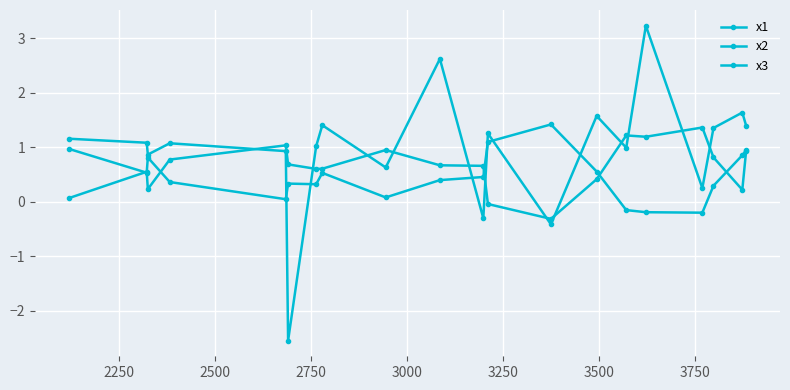

In x3, how many points are higher than both neighbors (excluding endpoints)?

7